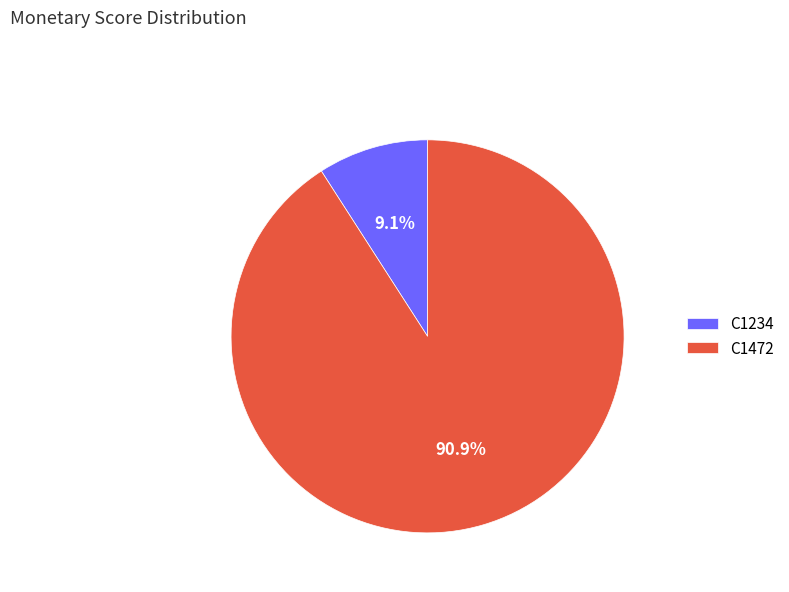

Is C1234 the majority of the pie?

No